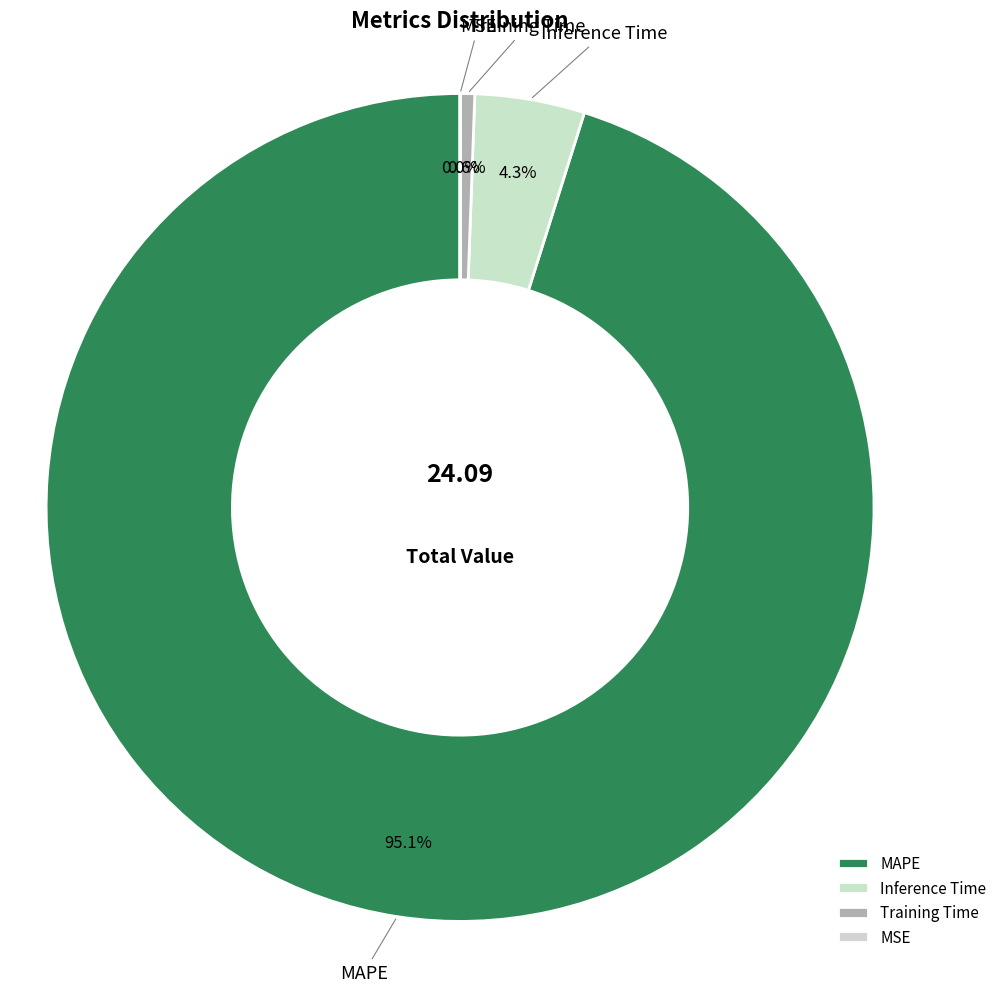

What is the largest slice in the pie chart?

MAPE